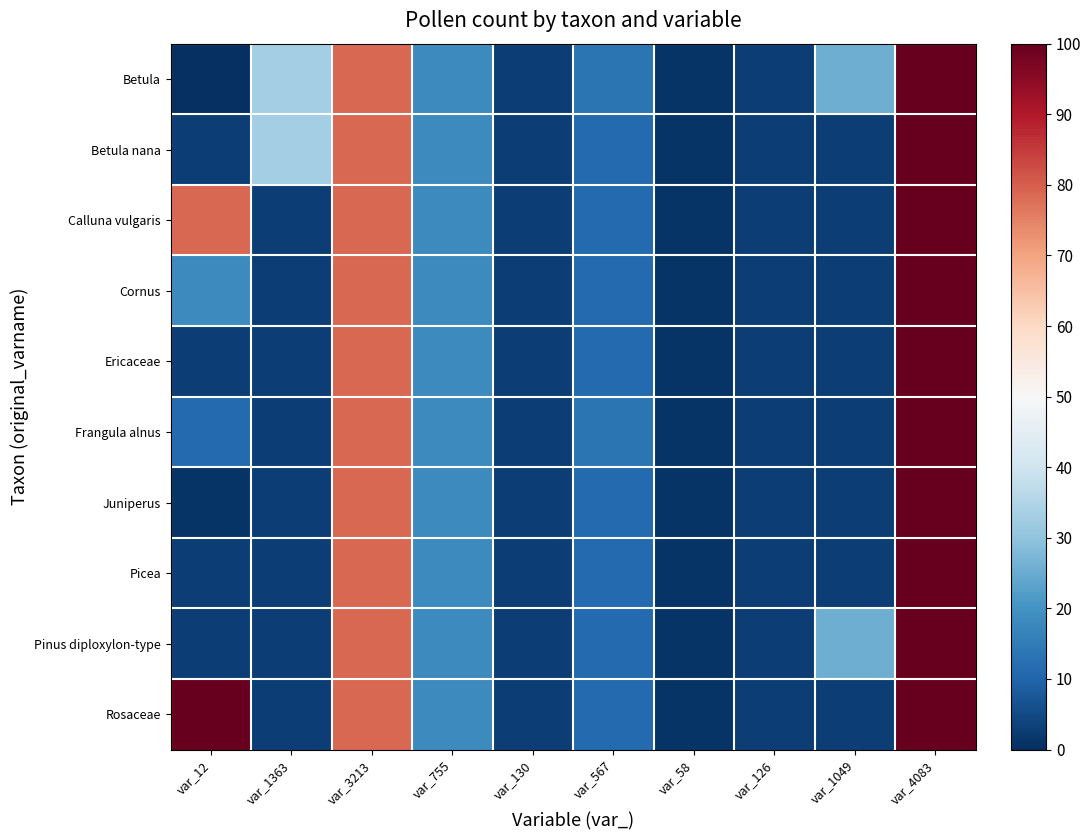

Reading left to right, extract all data points from this chart.

Betula: var_12=0.0	var_1363=33.2	var_3213=78.6	var_755=18.3	var_130=2.9	var_567=13.6	var_58=1.1	var_126=2.8	var_1049=25.5	var_4083=100.0
Betula nana: var_12=2.8	var_1363=33.2	var_3213=78.6	var_755=18.3	var_130=2.9	var_567=11.2	var_58=1.1	var_126=2.8	var_1049=2.8	var_4083=100.0
Calluna vulgaris: var_12=78.6	var_1363=2.8	var_3213=78.6	var_755=18.3	var_130=2.9	var_567=11.2	var_58=1.1	var_126=2.8	var_1049=2.8	var_4083=100.0
Cornus: var_12=18.3	var_1363=2.8	var_3213=78.6	var_755=18.3	var_130=2.9	var_567=11.2	var_58=1.1	var_126=2.8	var_1049=2.8	var_4083=100.0
Ericaceae: var_12=2.9	var_1363=2.8	var_3213=78.6	var_755=18.3	var_130=2.9	var_567=11.2	var_58=1.1	var_126=2.8	var_1049=2.8	var_4083=100.0
Frangula alnus: var_12=11.2	var_1363=2.8	var_3213=78.6	var_755=18.3	var_130=2.9	var_567=13.6	var_58=1.1	var_126=2.8	var_1049=2.8	var_4083=100.0
Juniperus: var_12=1.1	var_1363=2.8	var_3213=78.6	var_755=18.3	var_130=2.9	var_567=11.2	var_58=1.1	var_126=2.8	var_1049=2.8	var_4083=100.0
Picea: var_12=2.8	var_1363=2.8	var_3213=78.6	var_755=18.3	var_130=2.9	var_567=11.2	var_58=1.1	var_126=2.8	var_1049=2.8	var_4083=100.0
Pinus diploxylon-type: var_12=2.8	var_1363=2.8	var_3213=78.6	var_755=18.3	var_130=2.9	var_567=11.2	var_58=1.1	var_126=2.8	var_1049=25.5	var_4083=100.0
Rosaceae: var_12=100.0	var_1363=2.8	var_3213=78.6	var_755=18.3	var_130=2.9	var_567=11.2	var_58=1.1	var_126=2.8	var_1049=2.8	var_4083=100.0